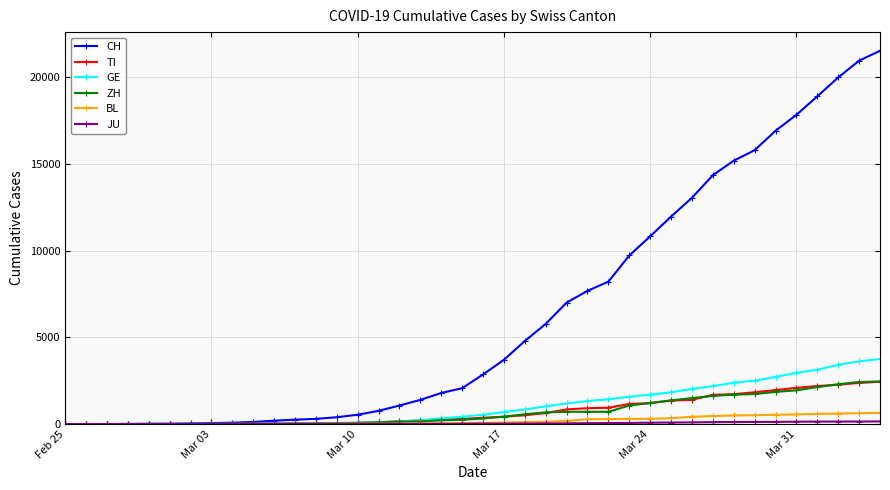

What is the maximum value shown in the chart?

21529